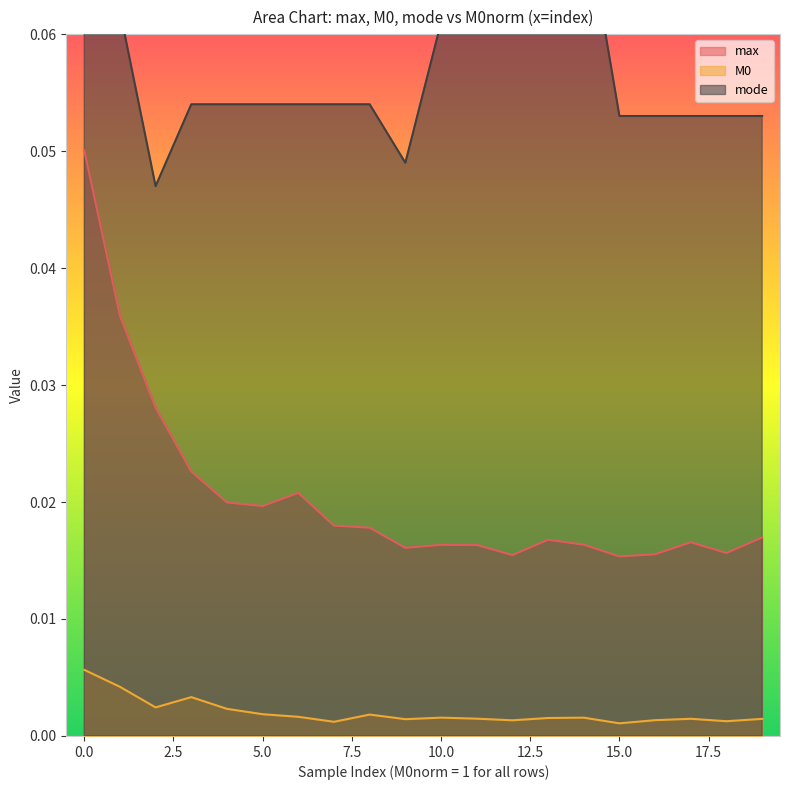

True or false: M0 and max cross at least once.

False